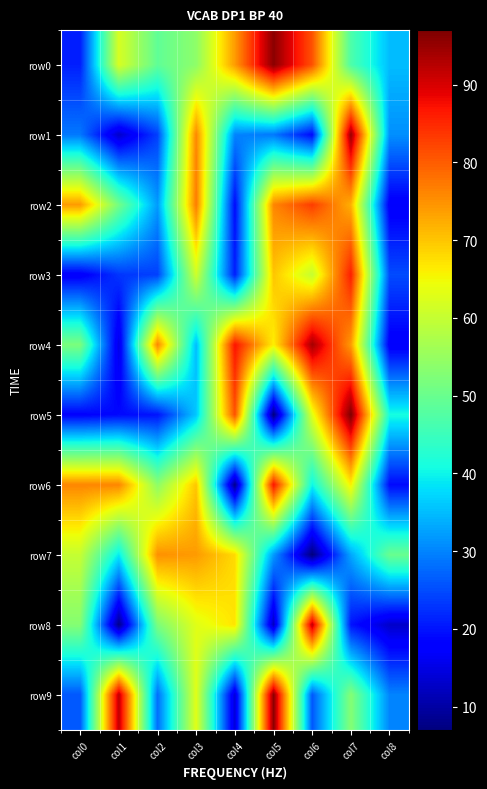

Which series has the widest spread of values?

row5